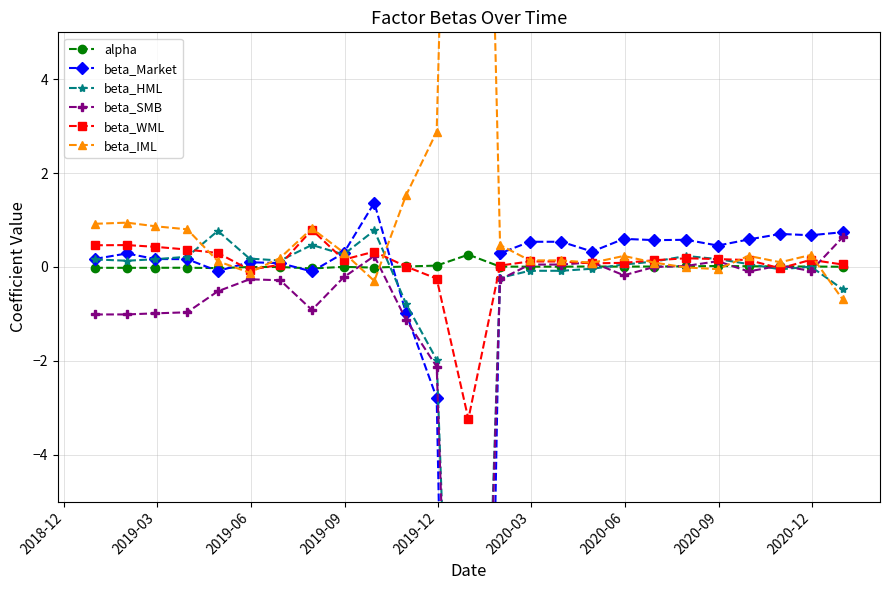

What is the lowest value of the beta_WML series?

-3.2